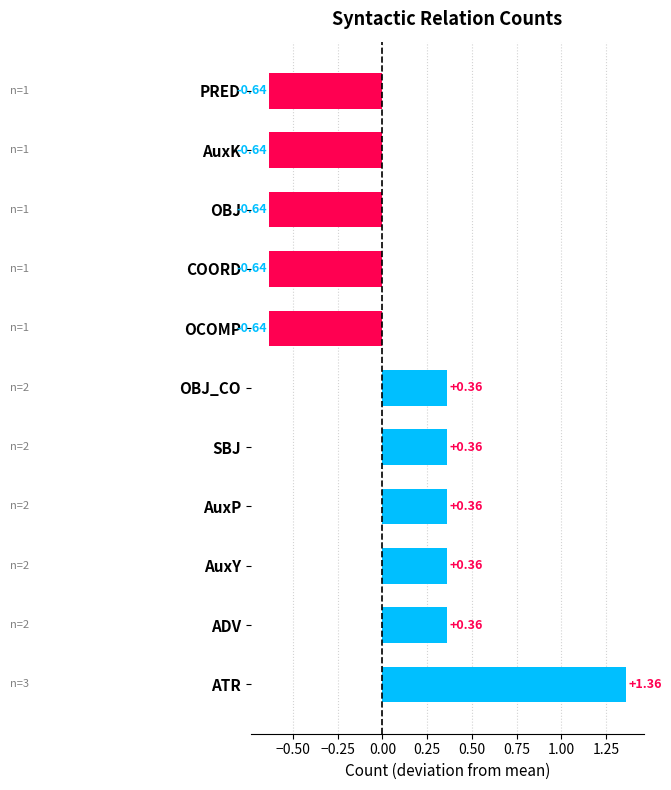

Which has a higher value, ADV or PRED?

ADV